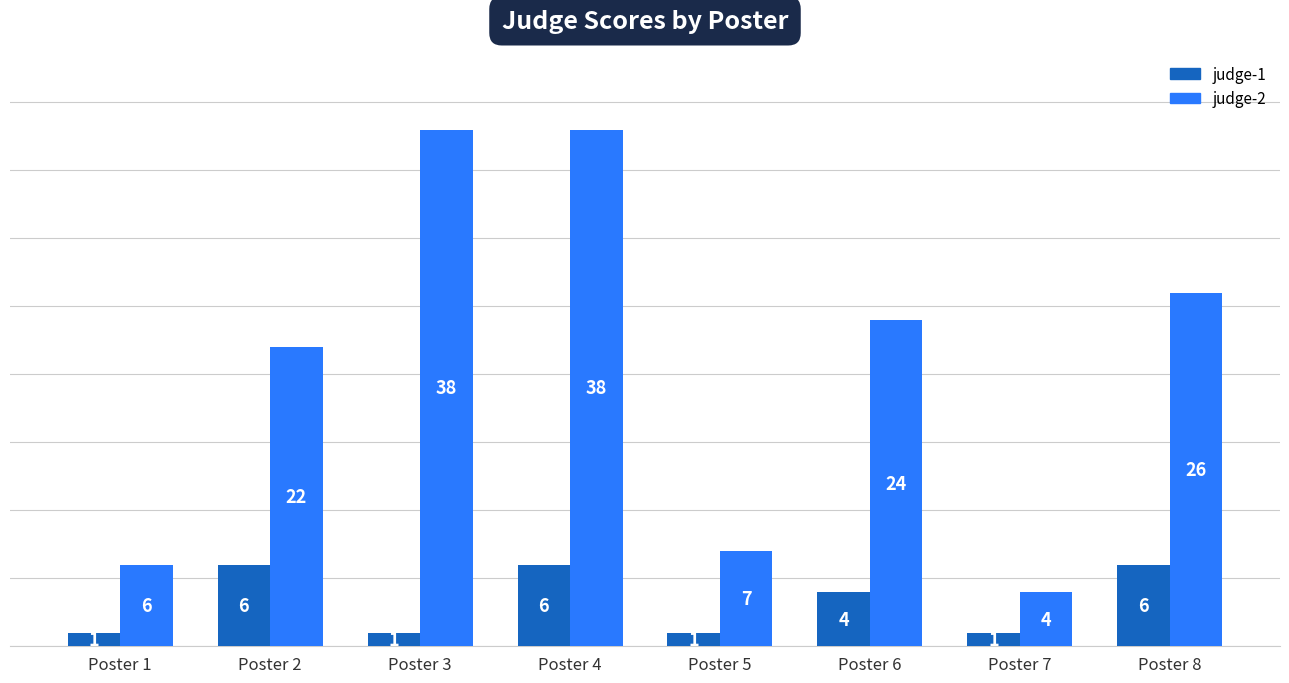

Is it true that judge-1 equals 6 at Poster 8?

True